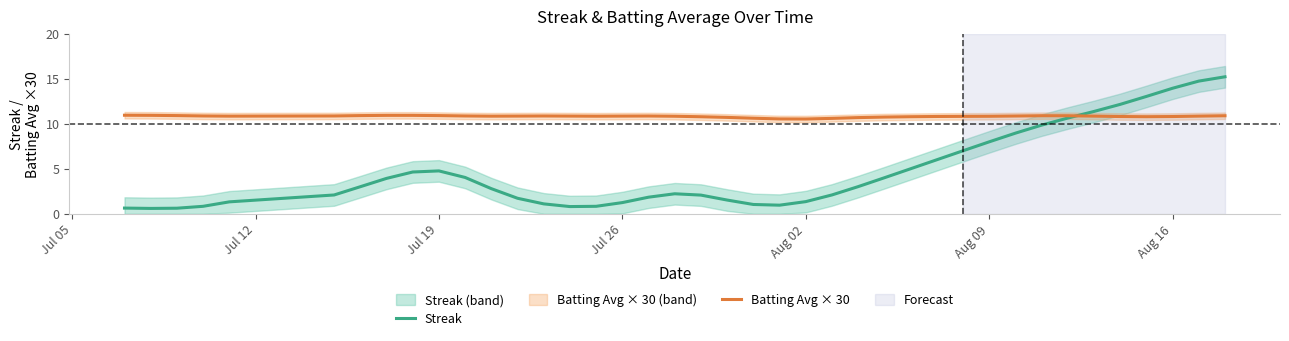

What is the value of the Batting Avg × 30 point at the 20th from the left?

10.8